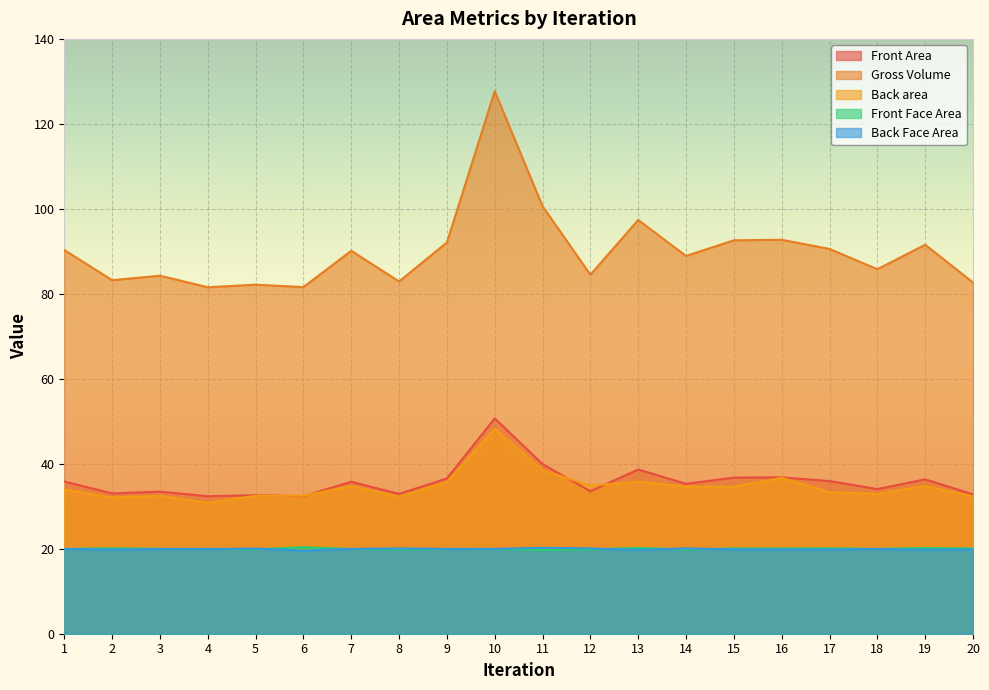

Between 7 and 10, which series saw the biggest shift?

Gross Volume